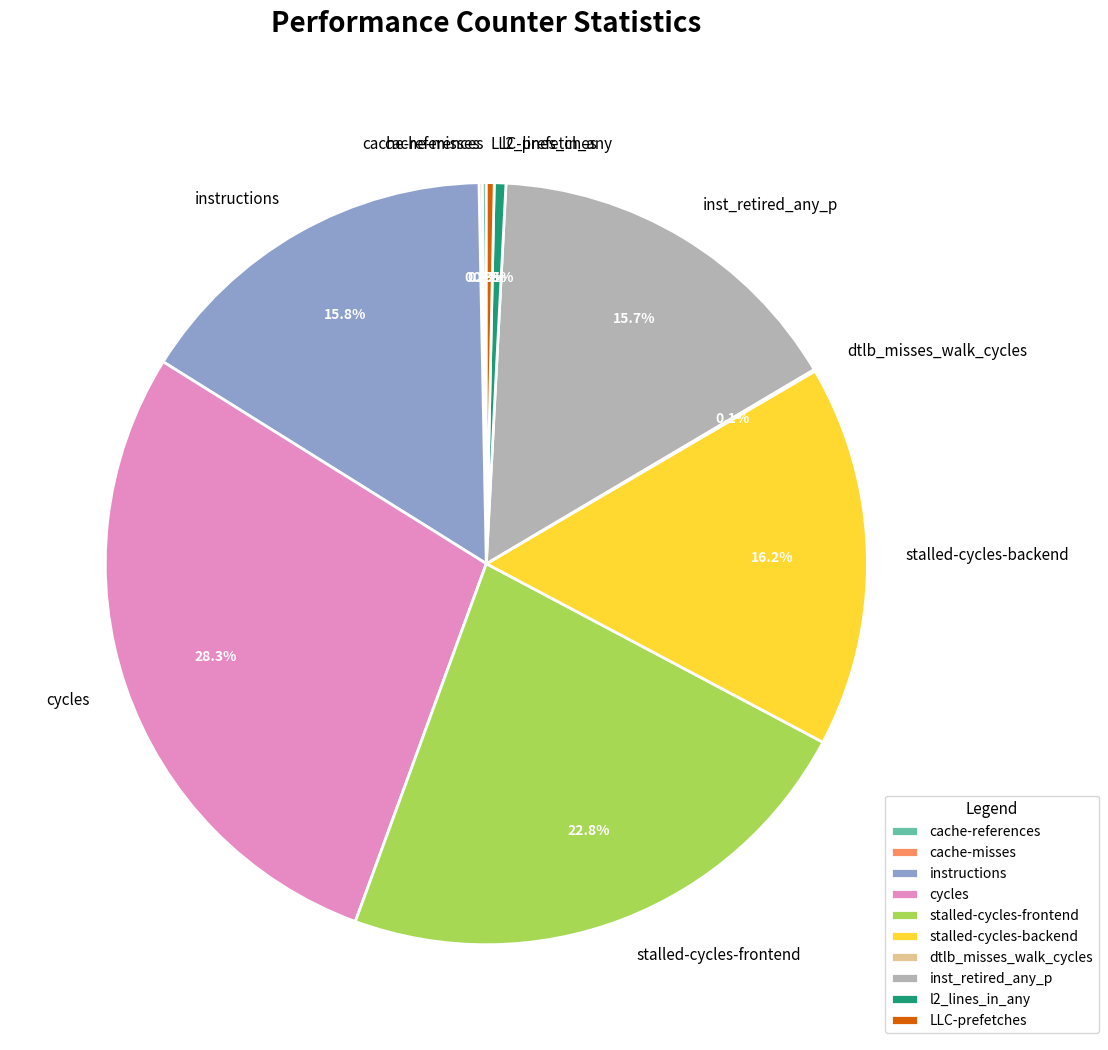

Between stalled-cycles-backend and LLC-prefetches, which is larger?

stalled-cycles-backend